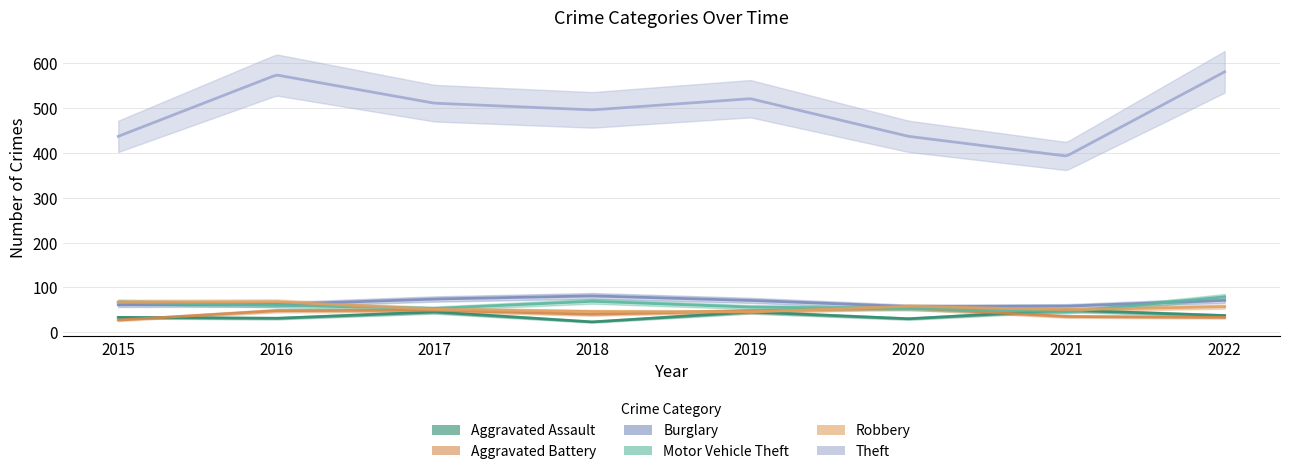

What is the spread (max minus min) of values at 2016?

543